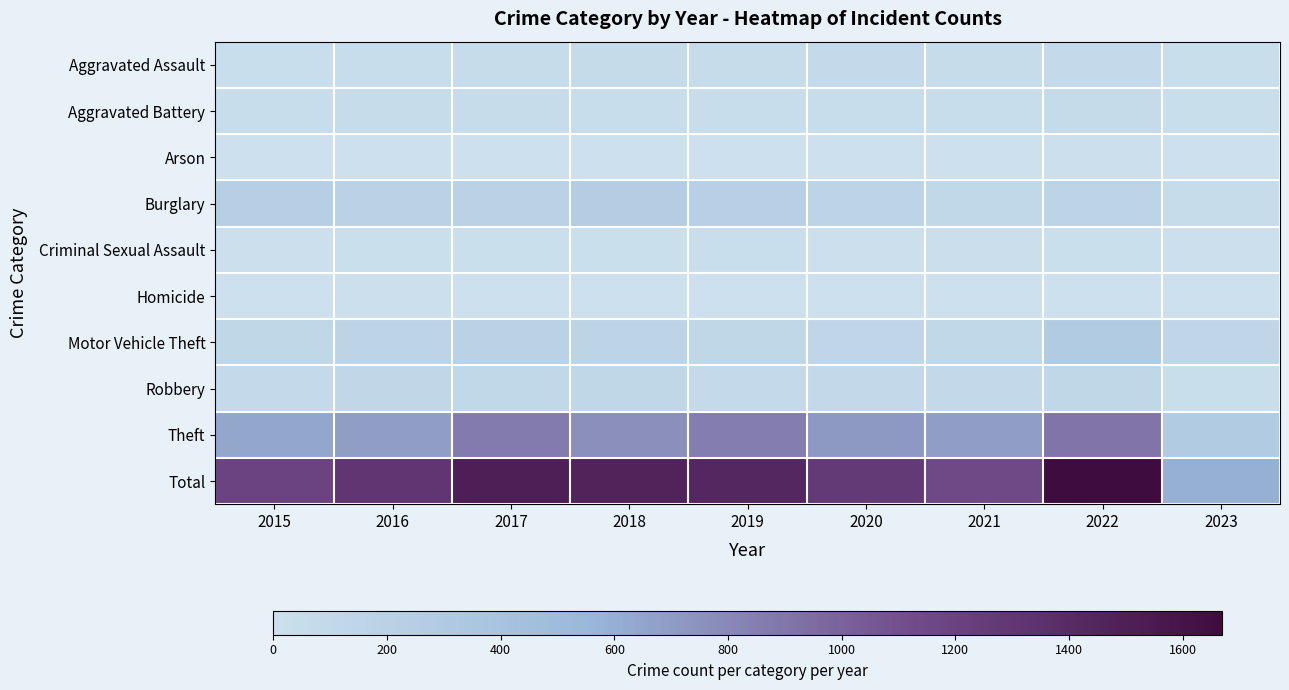

Between 2023 and 2017, which is larger?

2017